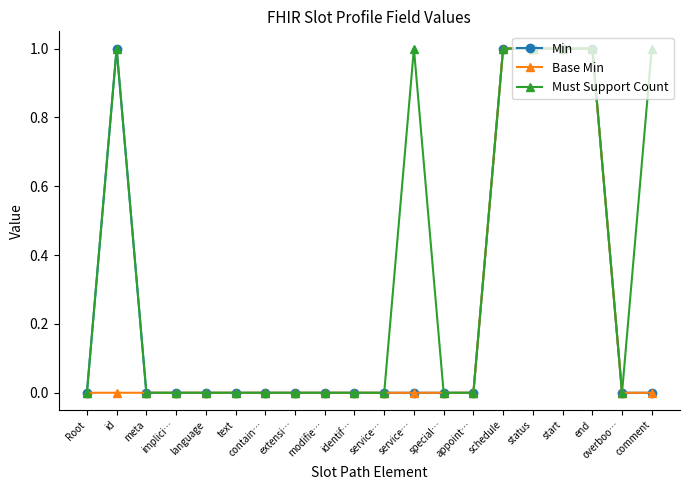

What is the sum of all Min values?

5